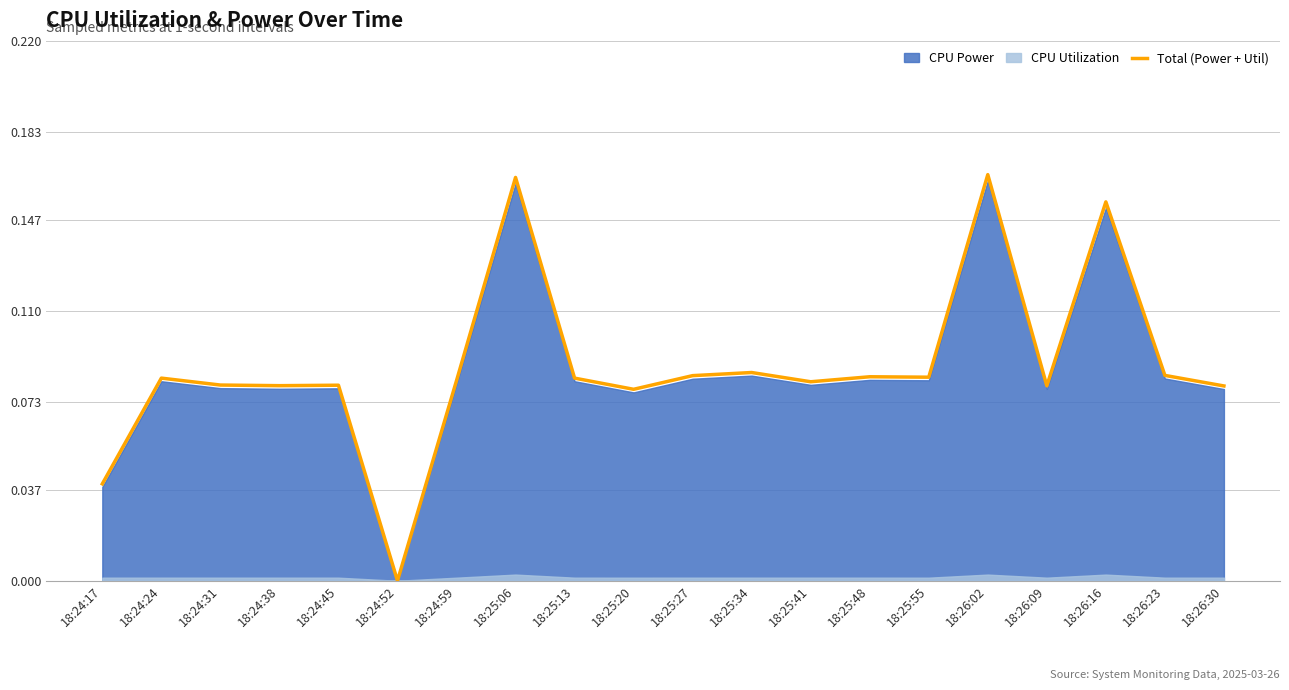

Between 18:26:30 and 18:25:27, which is larger?

18:25:27